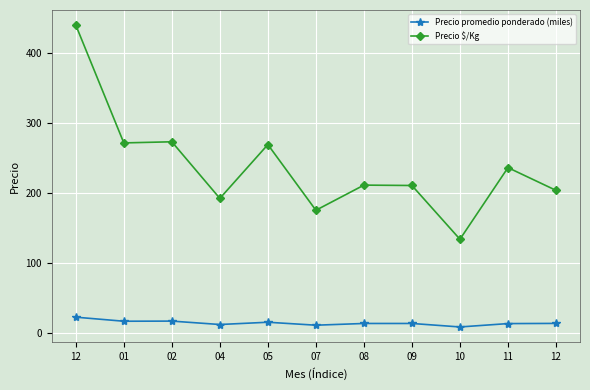

How many lines are shown in the chart?

2